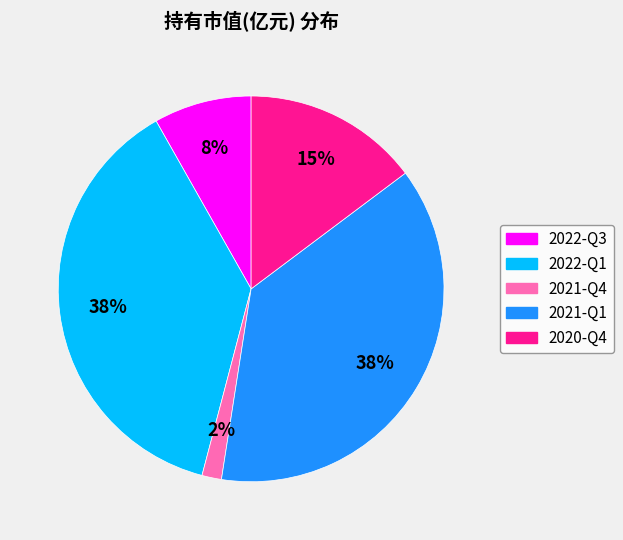

True or false: 2022-Q3 accounts for 1% of the total.

False